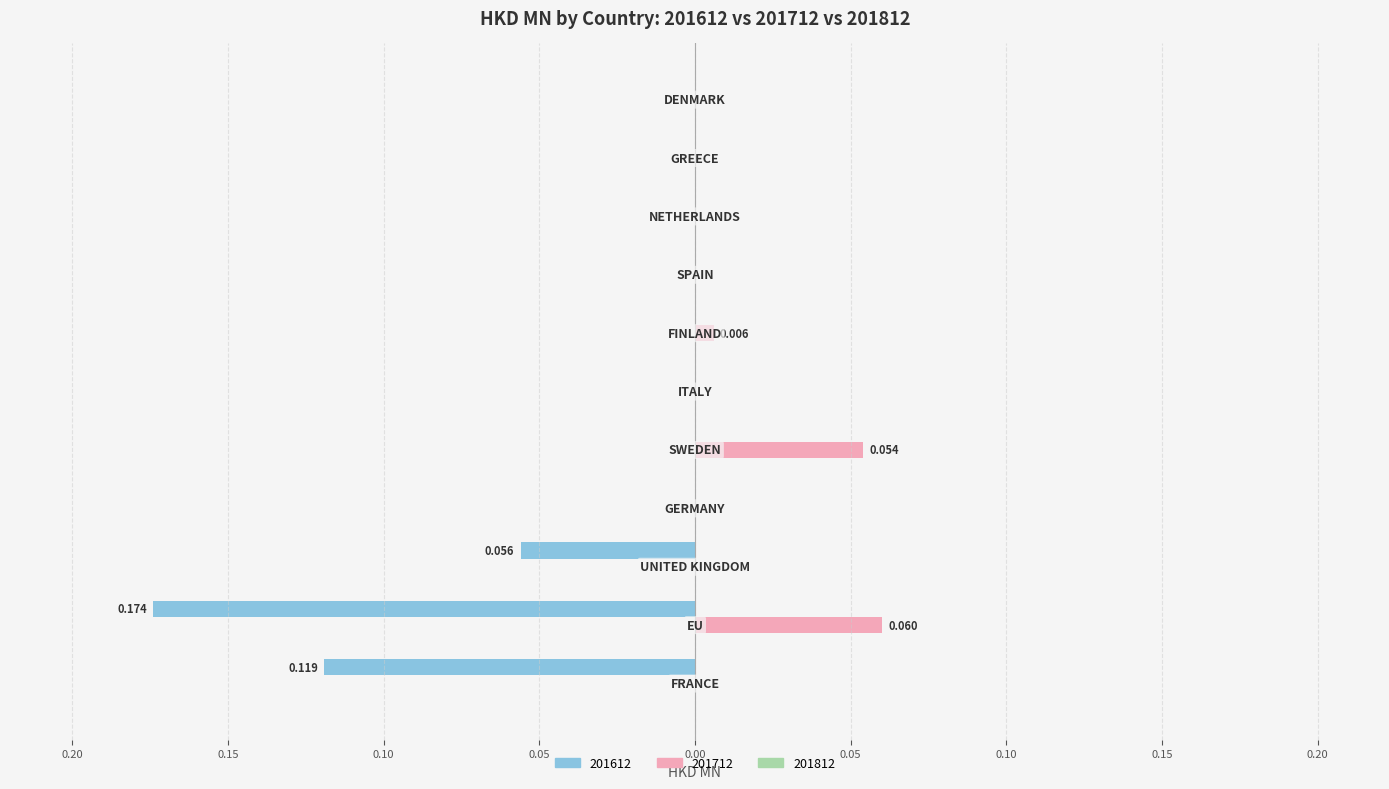

What position from the left is EU?

2